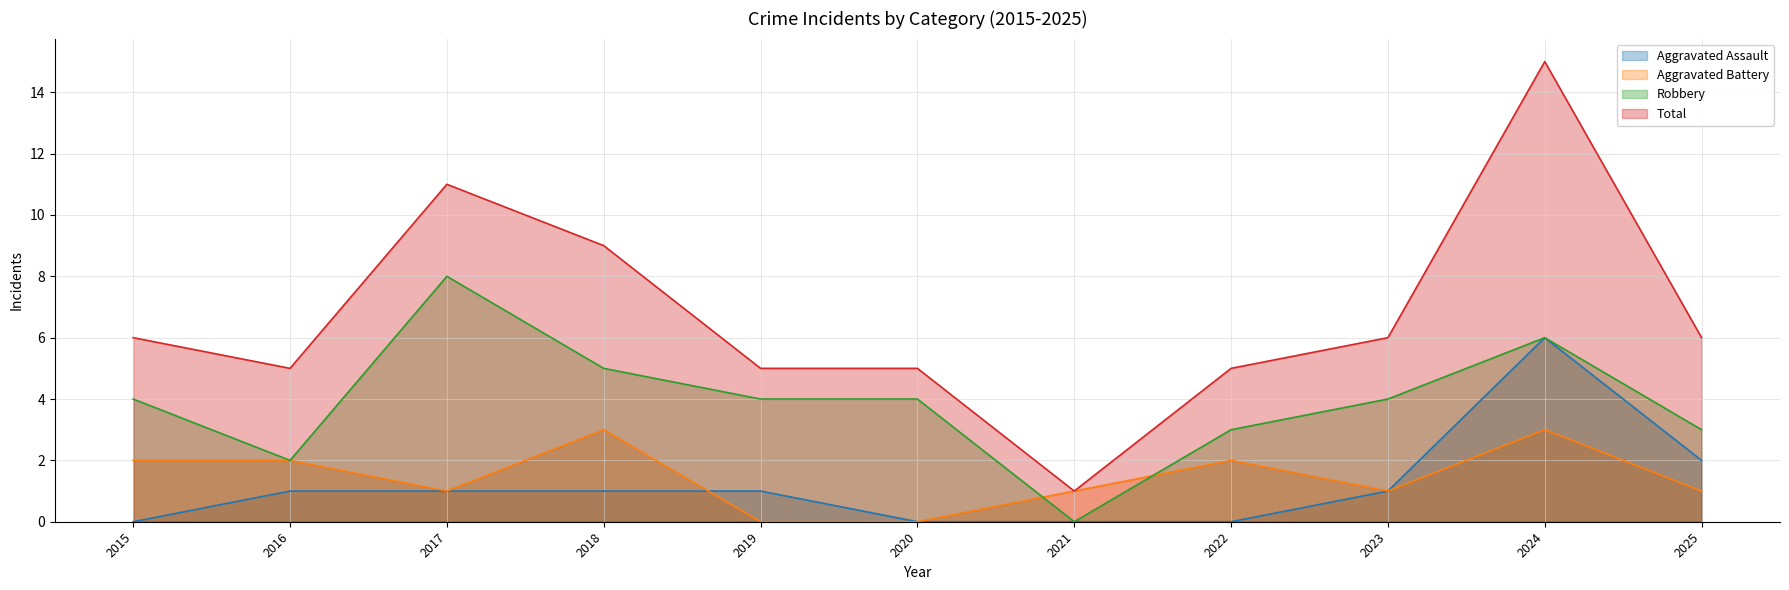

Count the Robbery values in the range 3 to 5.

7